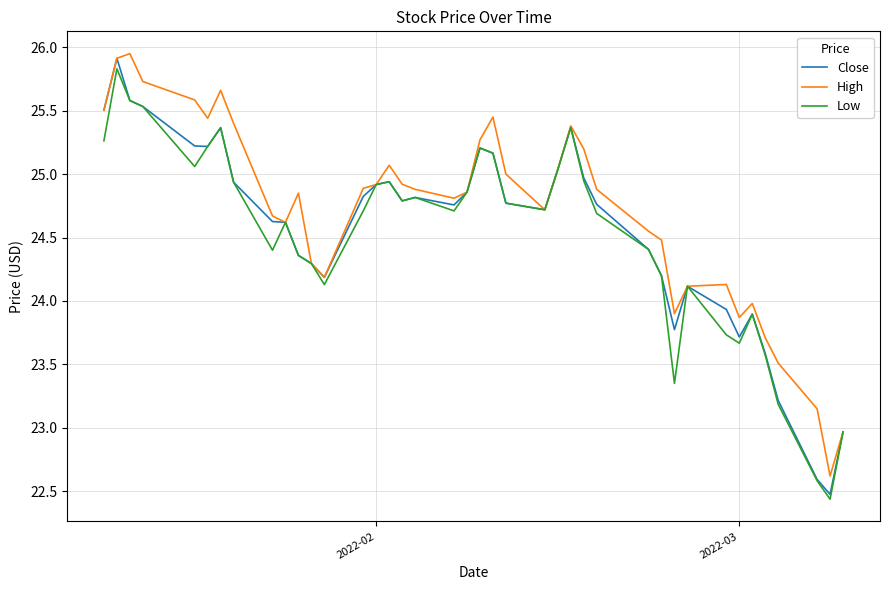

What is the smallest value displayed?

22.4